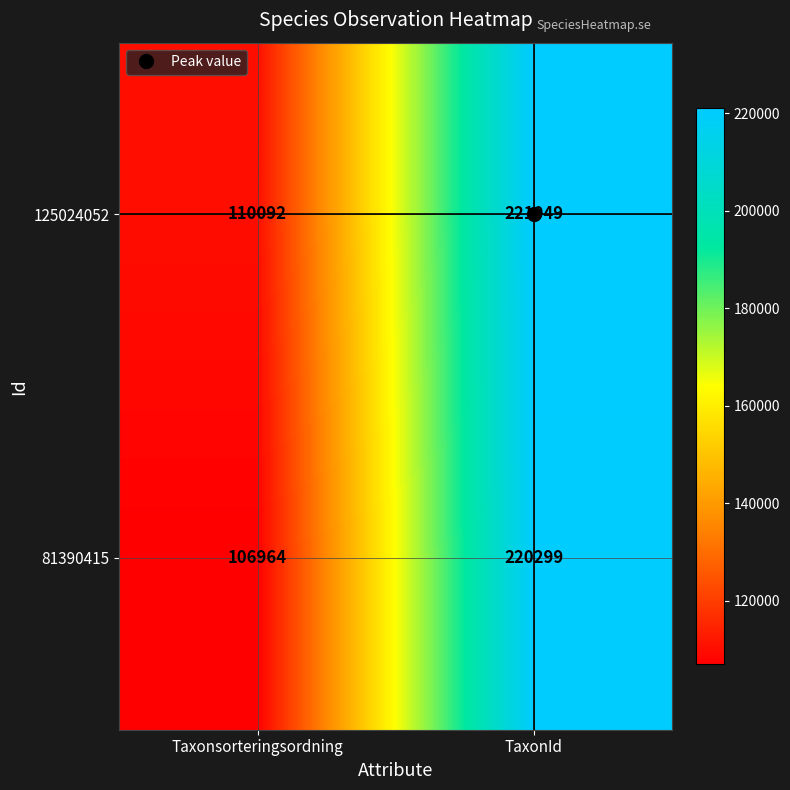

Rank the series by their average value, from highest to lowest.

125024052, 81390415